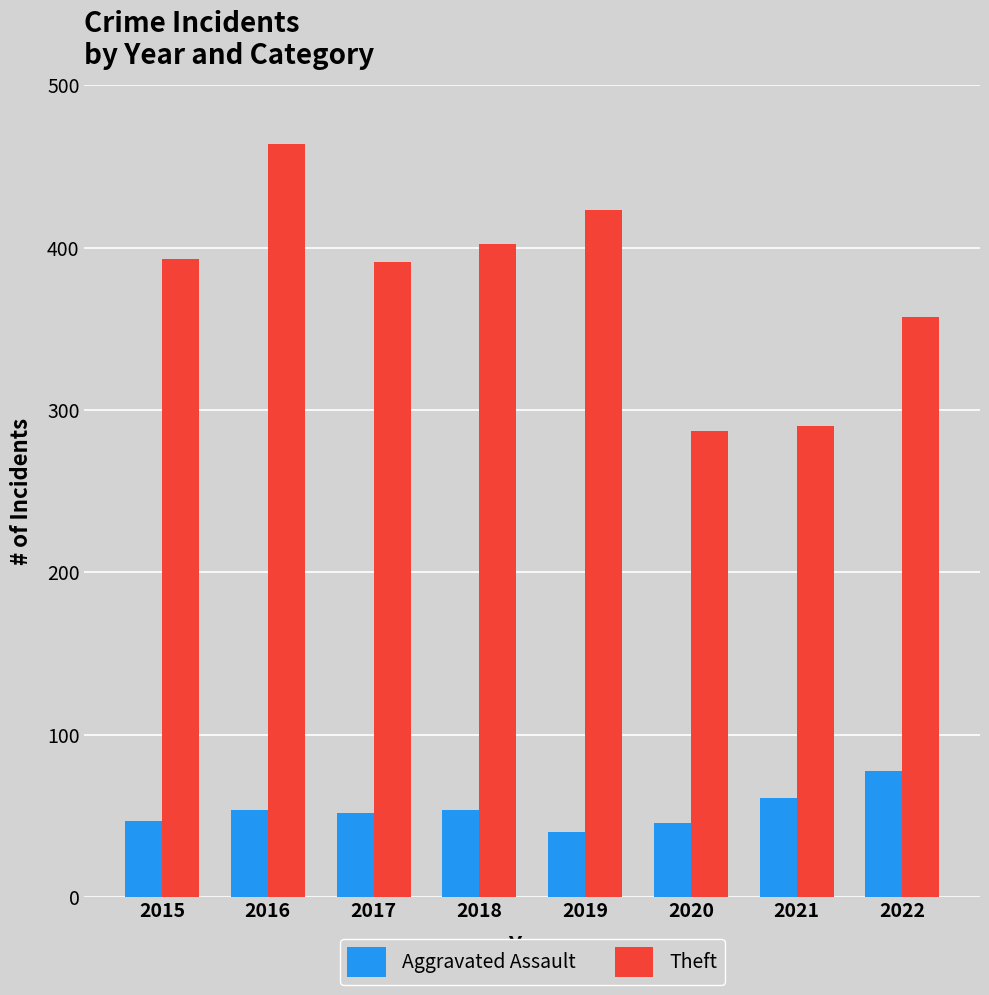

Count the number of categories in the chart.

8